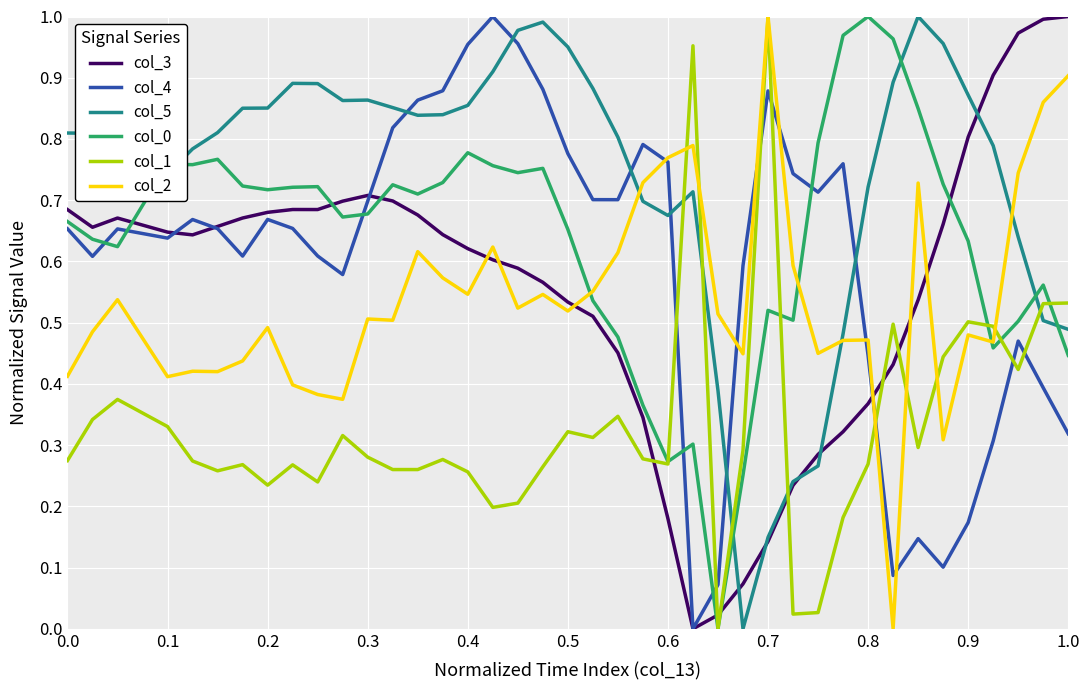

Which series ends up on top after the final intersection of col_3 and col_2?

col_3